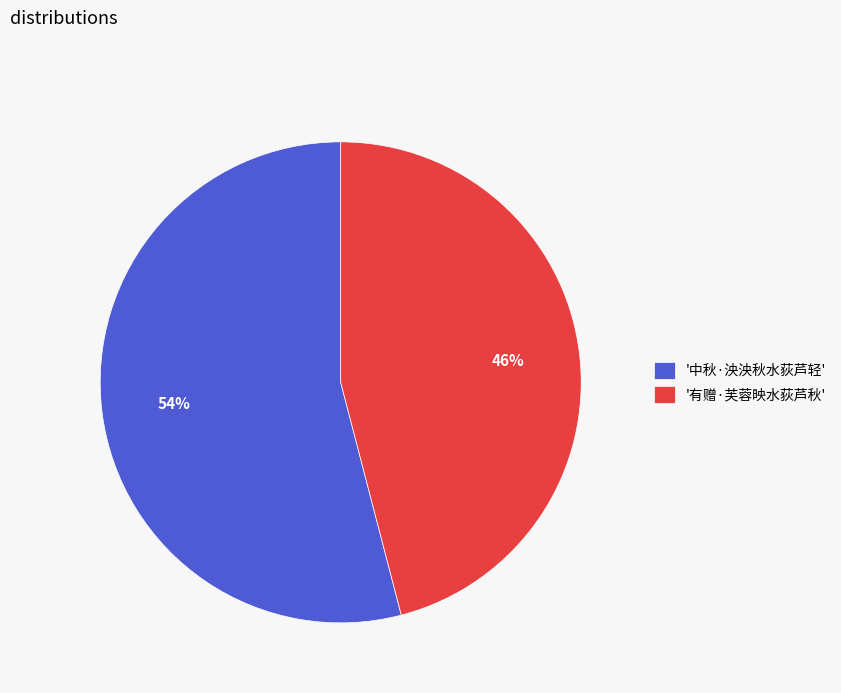

Rank the categories by value from lowest to highest.

'有赠·芙蓉映水荻芦秋', '中秋·泱泱秋水荻芦轻'